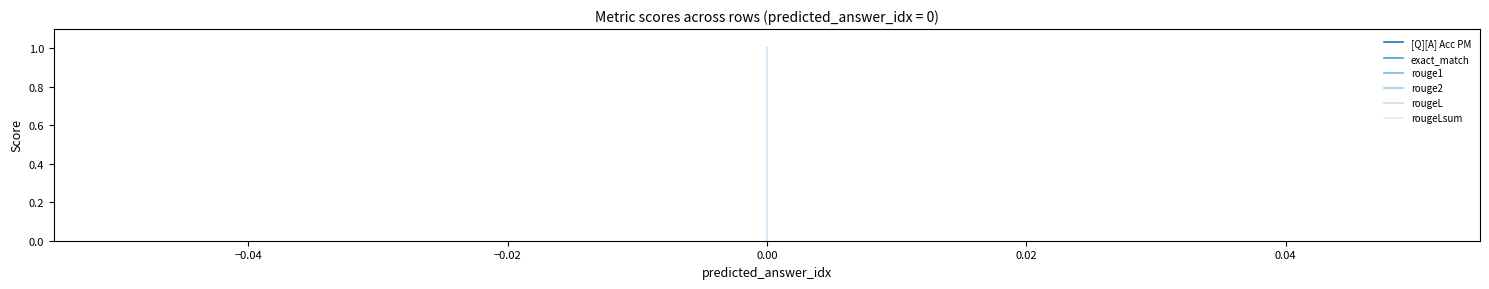

True or false: rougeLsum has a value of -0.5 at 0.00.

False